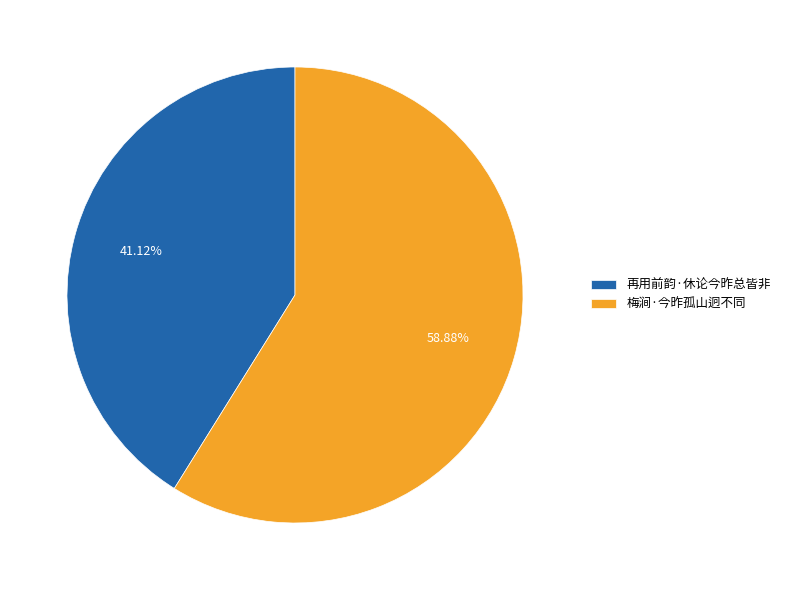

What is the total percentage of 再用前韵·休论今昨总皆非 and 梅涧·今昨孤山迥不同?

100.0%